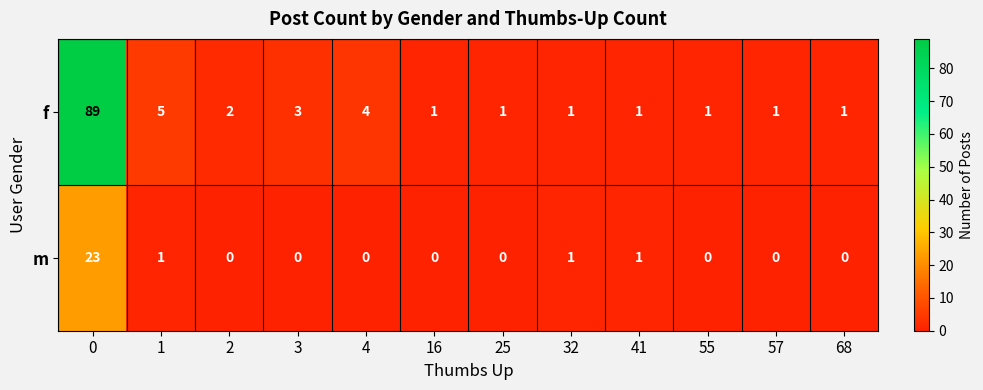

Reading right to left, list all the values displayed in this chart.

f: 1	1	1	1	1	1	1	4	3	2	5	89
m: 0	0	0	1	1	0	0	0	0	0	1	23